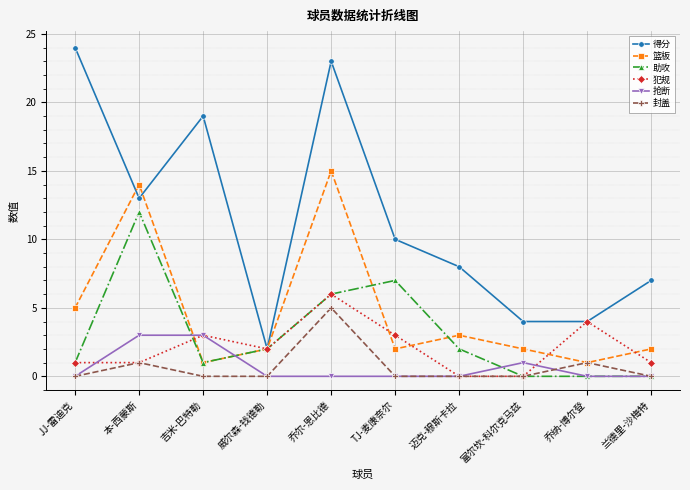

What is the maximum value for 助攻?

12